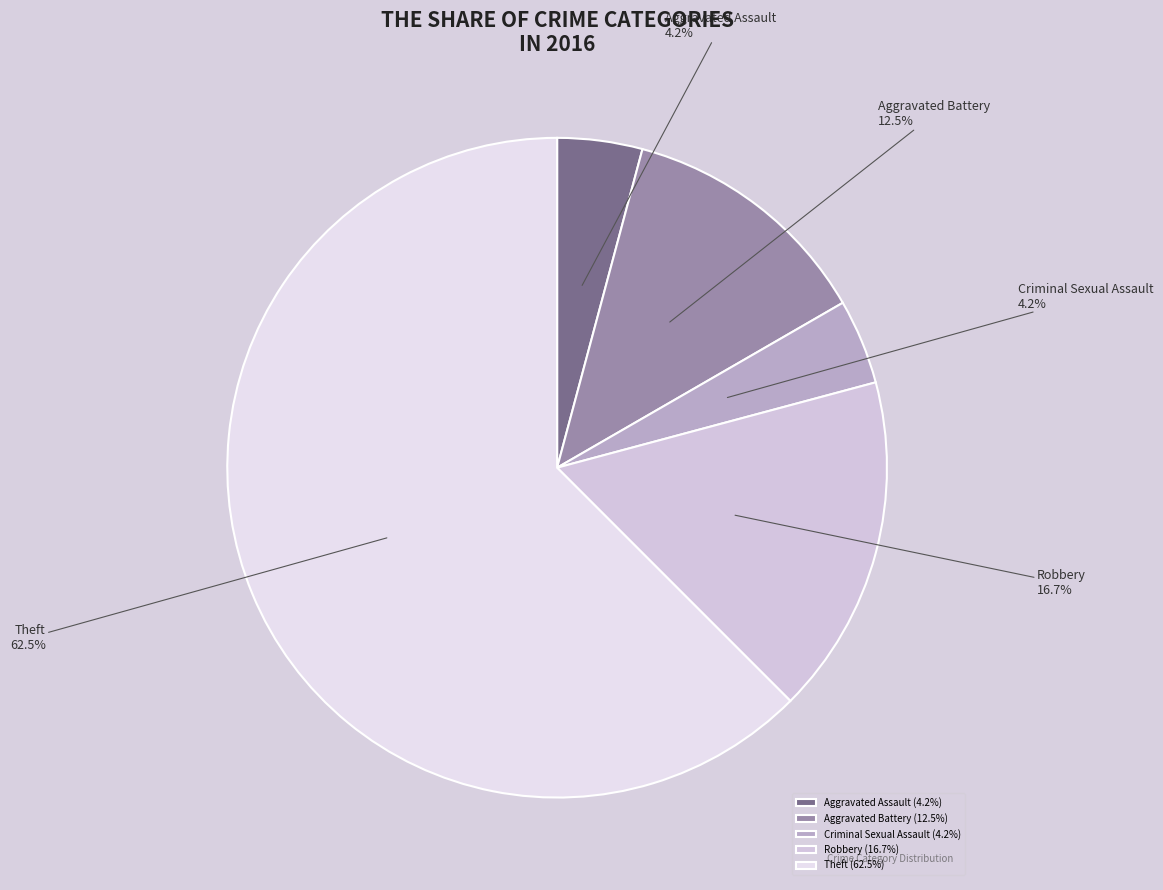

Which category has the biggest portion of the pie?

Theft